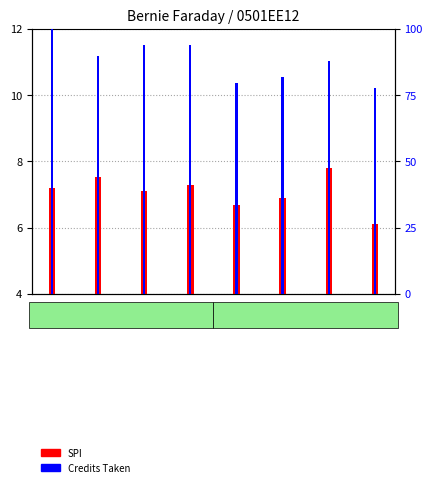

List the series in order of their peak value, lowest first.

SPI, Credits Taken (normalized)